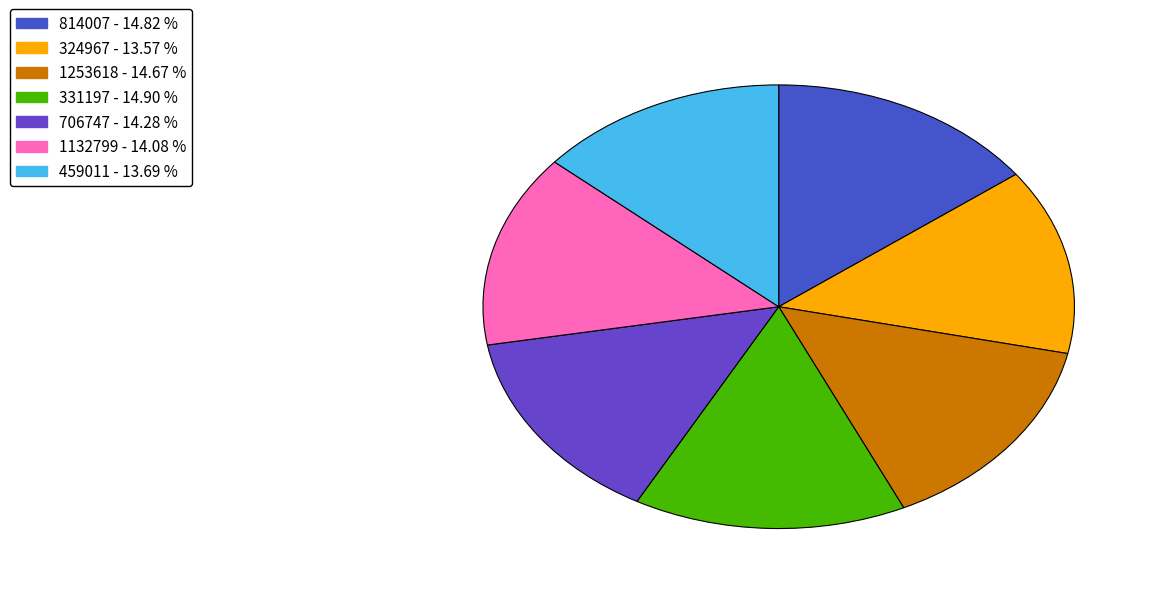

Which category has the biggest portion of the pie?

331197